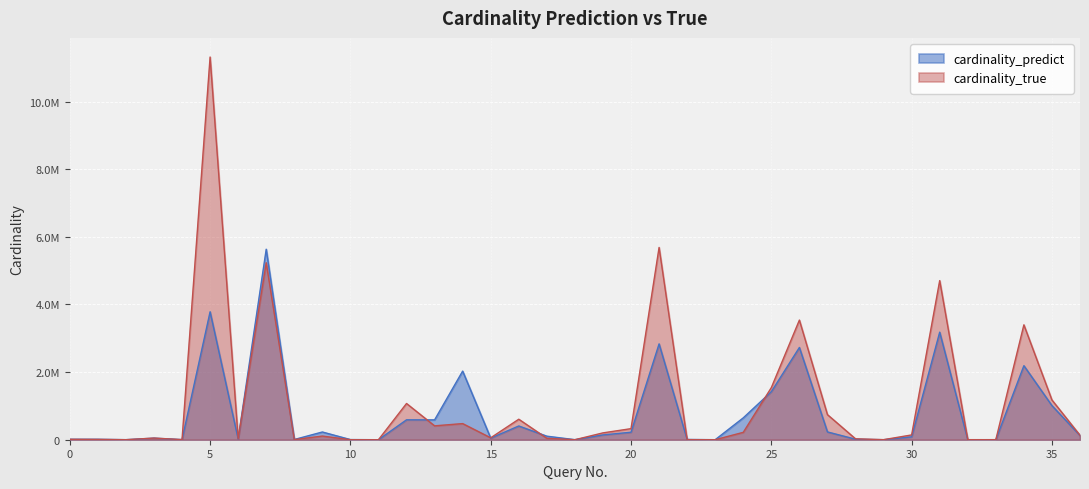

Reading left to right, extract all data points from this chart.

cardinality_predict: 13071.4	13165.0	1596.4	45919.4	3556.0	3783707.2	21344.2	5633716.6	6367.8	228457.4	4810.8	1.0	588876.4	586770.3	2029579.3	46932.6	406424.5	104888.4	1505.0	141879.4	221431.6	2834359.4	8265.8	715.2	646823.2	1420079.7	2728227.1	230628.8	15446.2	727.9	84784.3	3181006.0	764.0	1545.3	2189635.9	1009002.5	124330.6
cardinality_true: 12590.0	9965.0	737.0	48868.0	3217.0	11317624.0	30186.0	5234300.0	3769.0	108092.0	583.0	1.0	1071414.0	410670.0	476985.0	56507.0	606087.0	42667.0	95.0	202437.0	327323.0	5686238.0	1950.0	99.0	218527.0	1540888.0	3538070.0	742027.0	26657.0	1585.0	141624.0	4705488.0	1468.0	876.0	3397695.0	1175545.0	131574.0